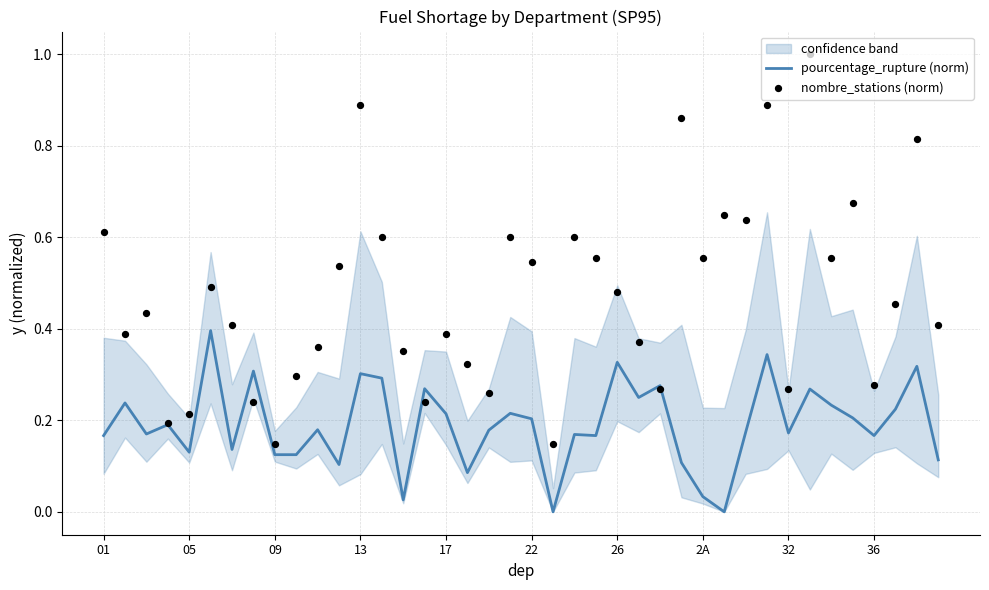

Is it true that pourcentage_rupture (norm) equals 0.1 at 01?

False